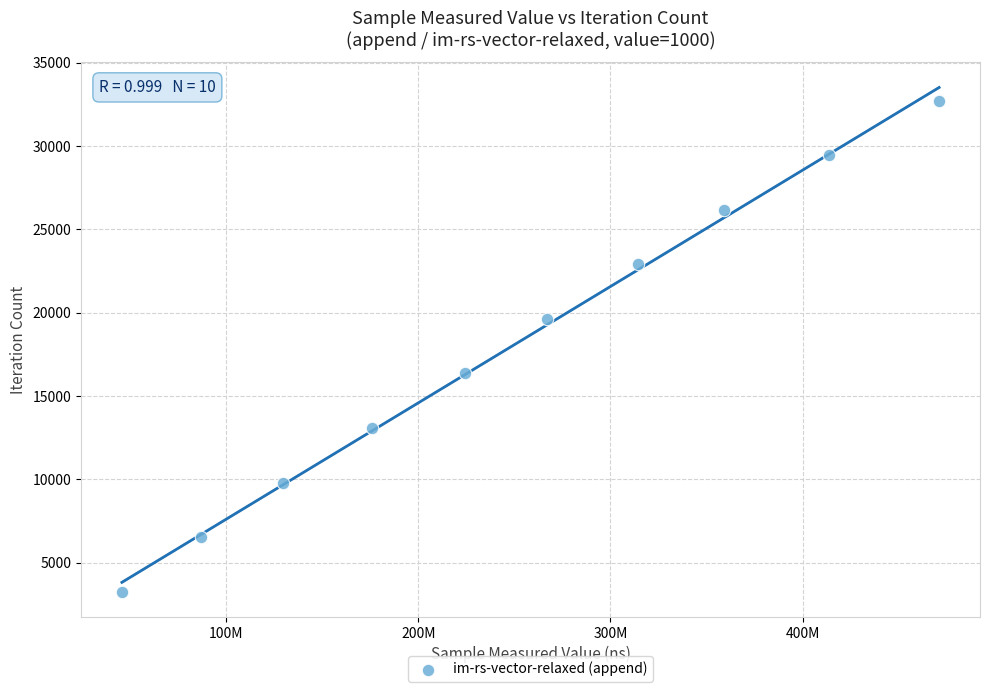

What is the average X value?

248750328